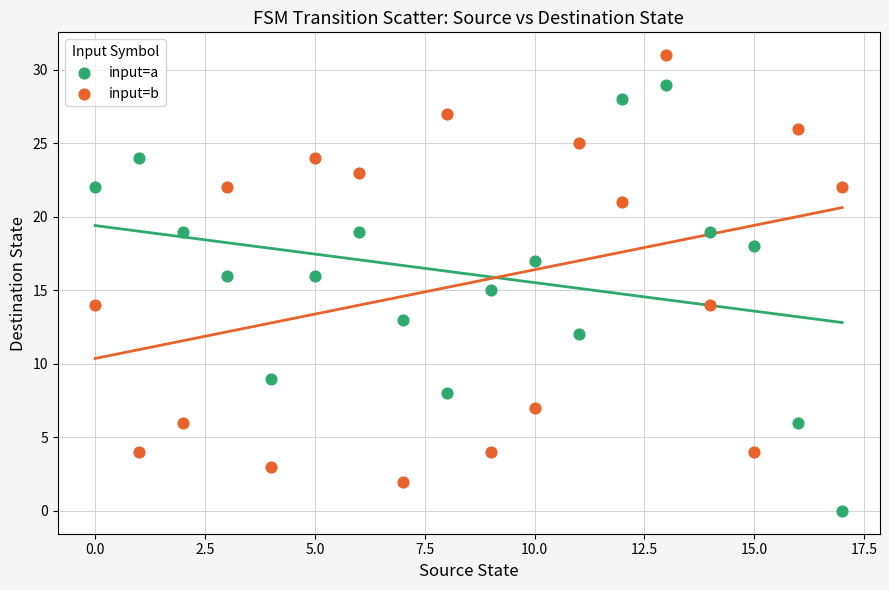

What are all the series names shown in the legend?

input=a, input=b